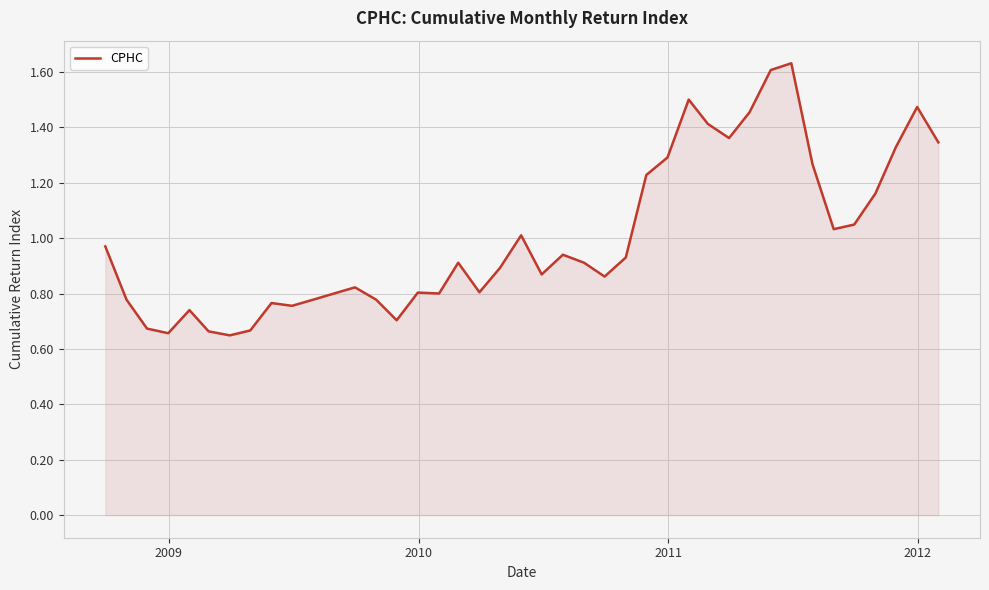

How many distinct data groups are displayed?

1